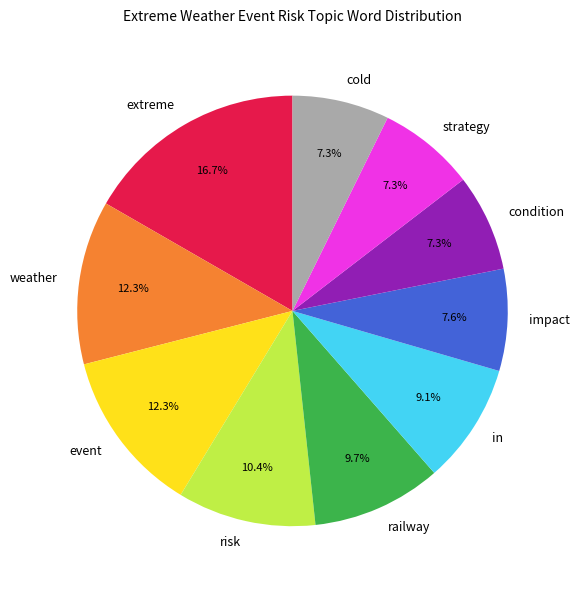

Which slice is the largest?

extreme